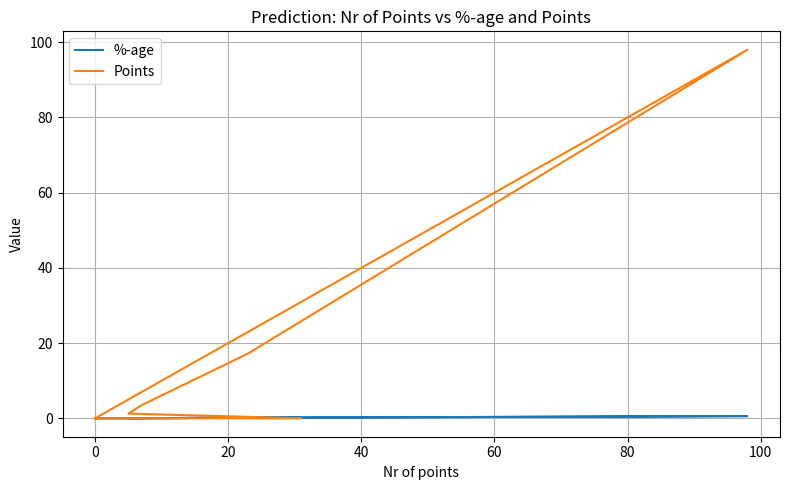

What is the difference between the highest and lowest values at 40?

3.5